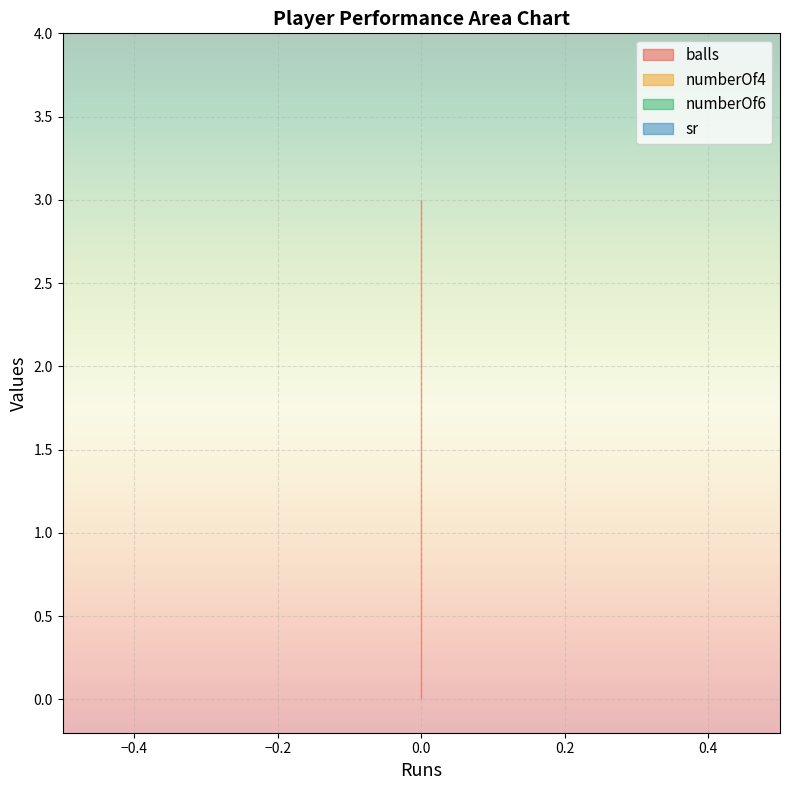

Reading left to right, list all the values displayed in this chart.

balls: 0=3	0=3	0=3
numberOf4: 0=0	0=0	0=0
numberOf6: 0=0	0=0	0=0
sr: 0=0	0=0	0=0